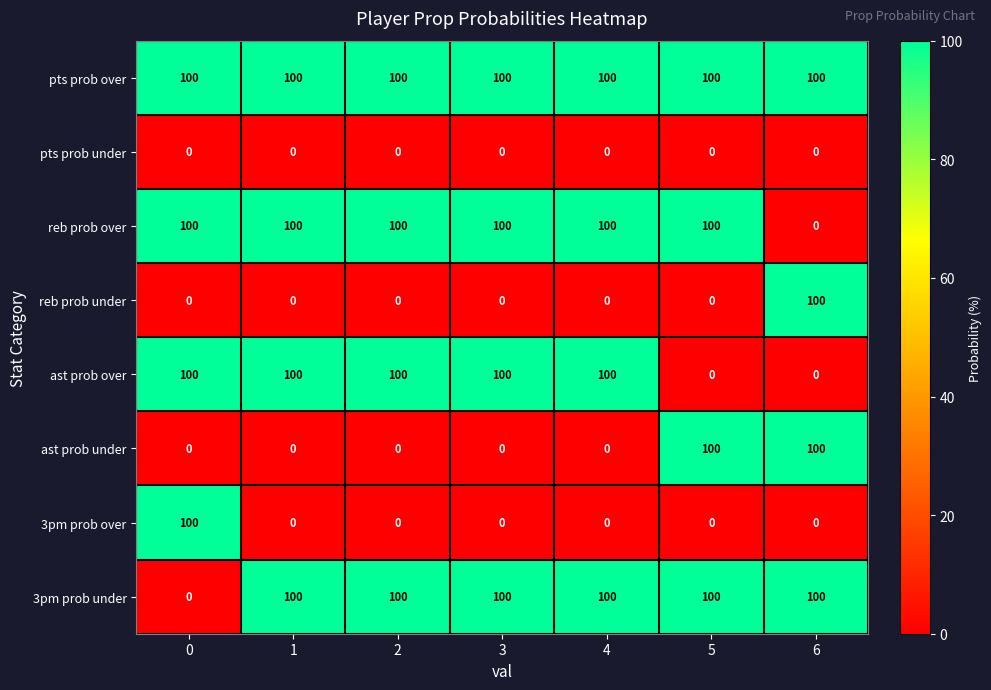

What is the difference between the highest and lowest values at 6?

100